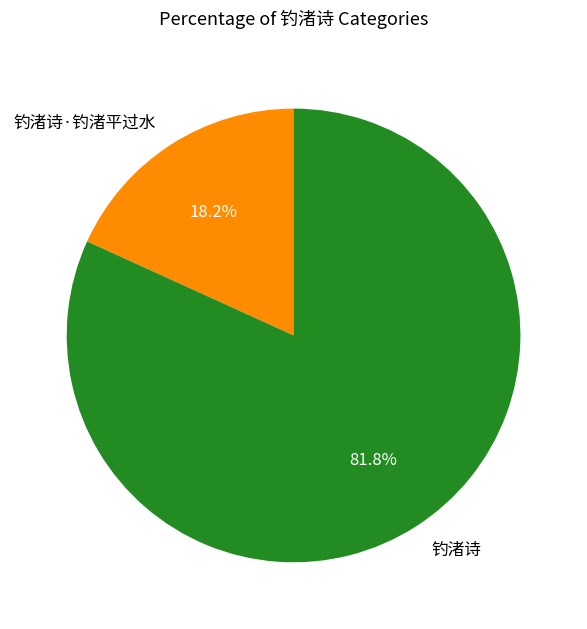

To the nearest percent, what is the combined percentage of 钓渚诗 and 钓渚诗·钓渚平过水?

100%